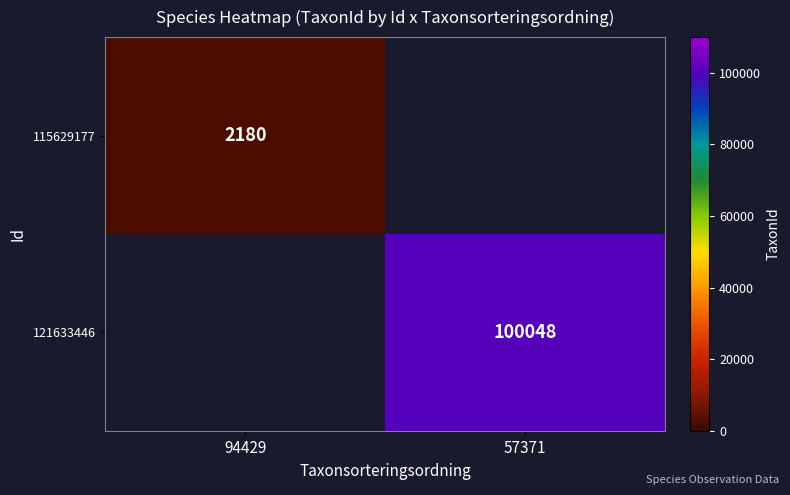

Is it true that 121633446 equals 100048 at 57371?

True